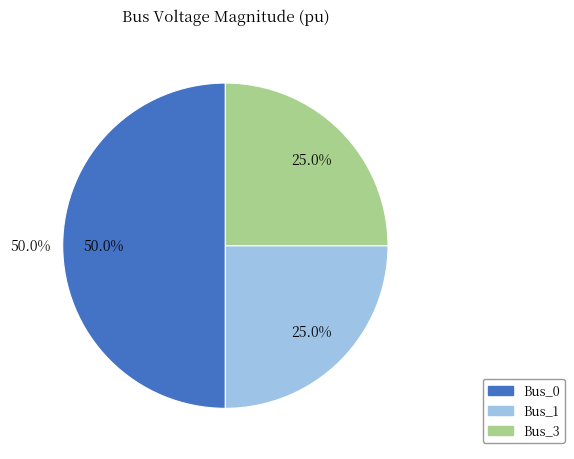

Is it true that Bus_1 is 14% of the pie?

False